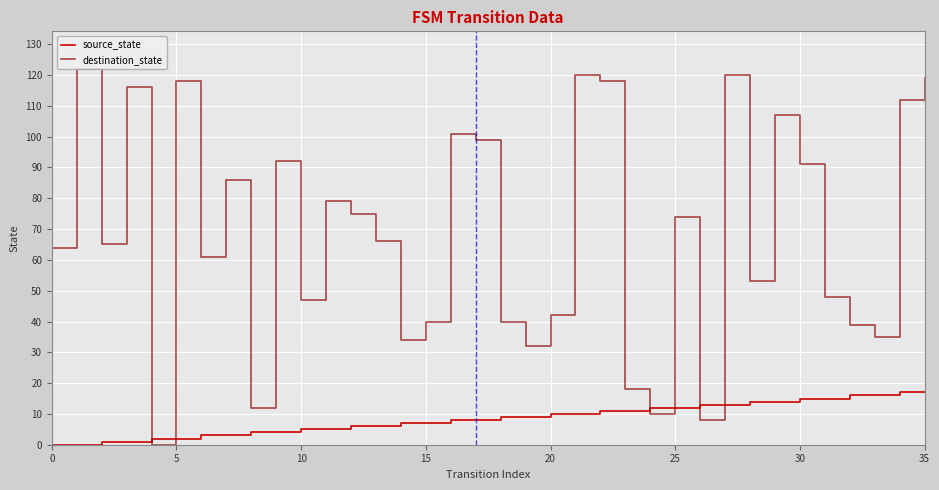

How many lines are shown in the chart?

2